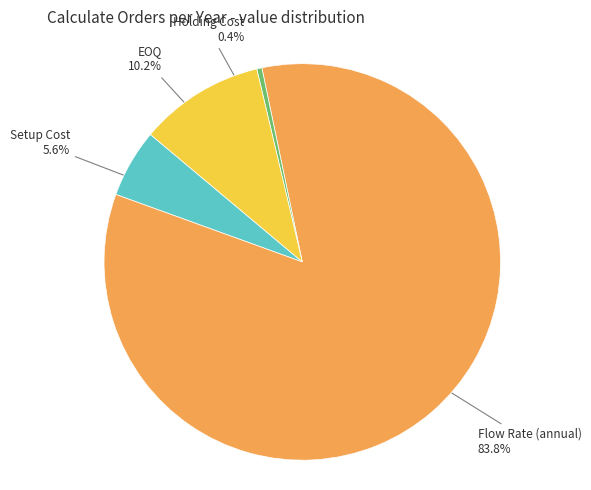

To the nearest percent, what is the difference between the largest and smallest slice percentages?

83%